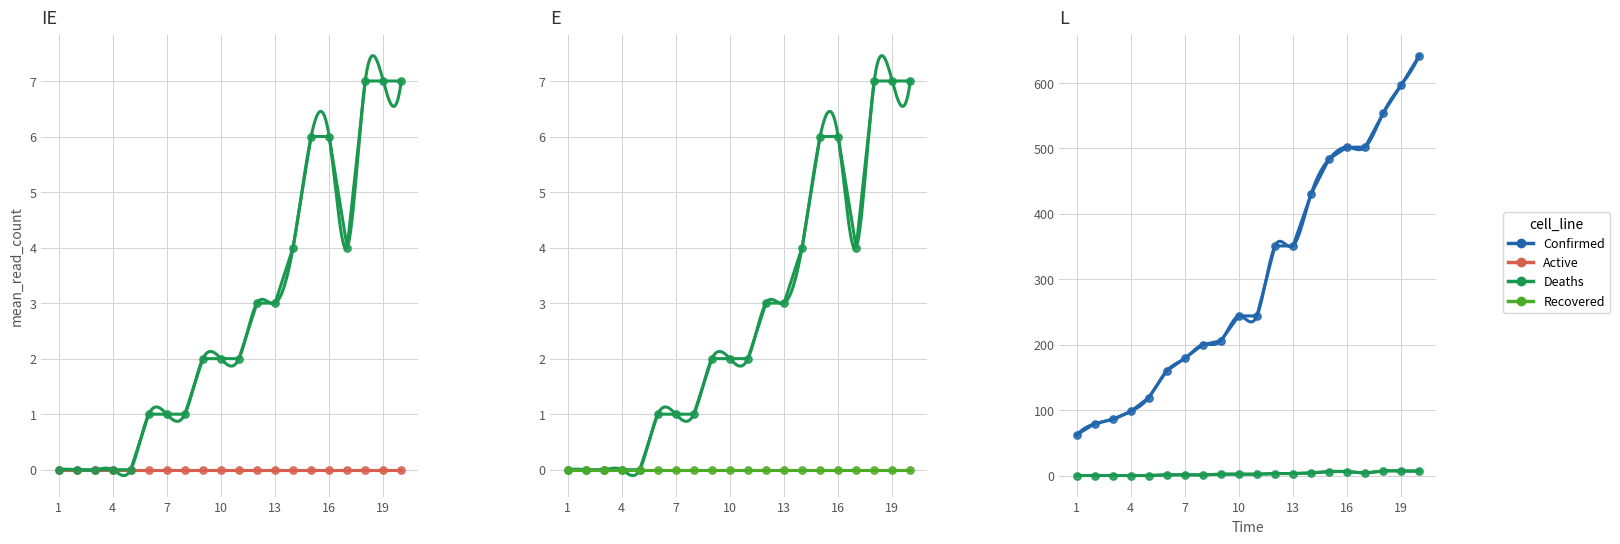

Which series has the largest total across all categories?

Confirmed